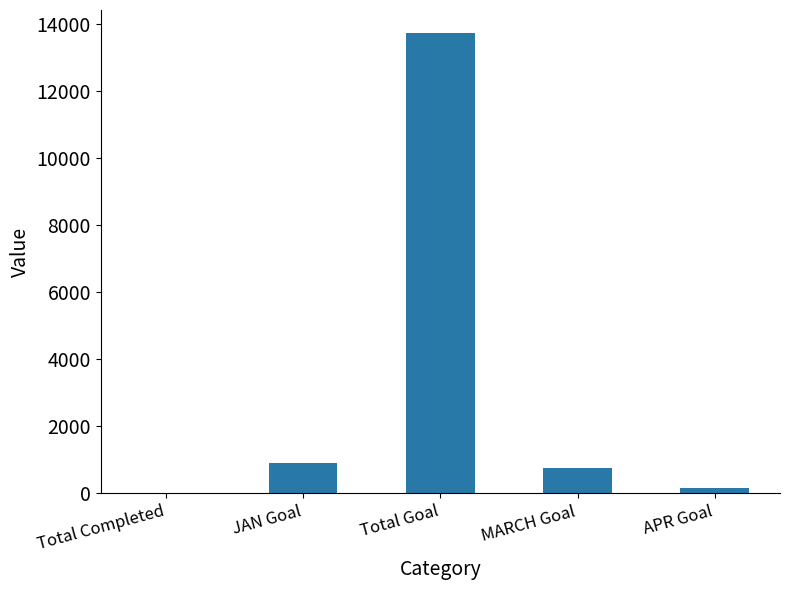

What is the change in value from Total Completed to APR Goal?

+136